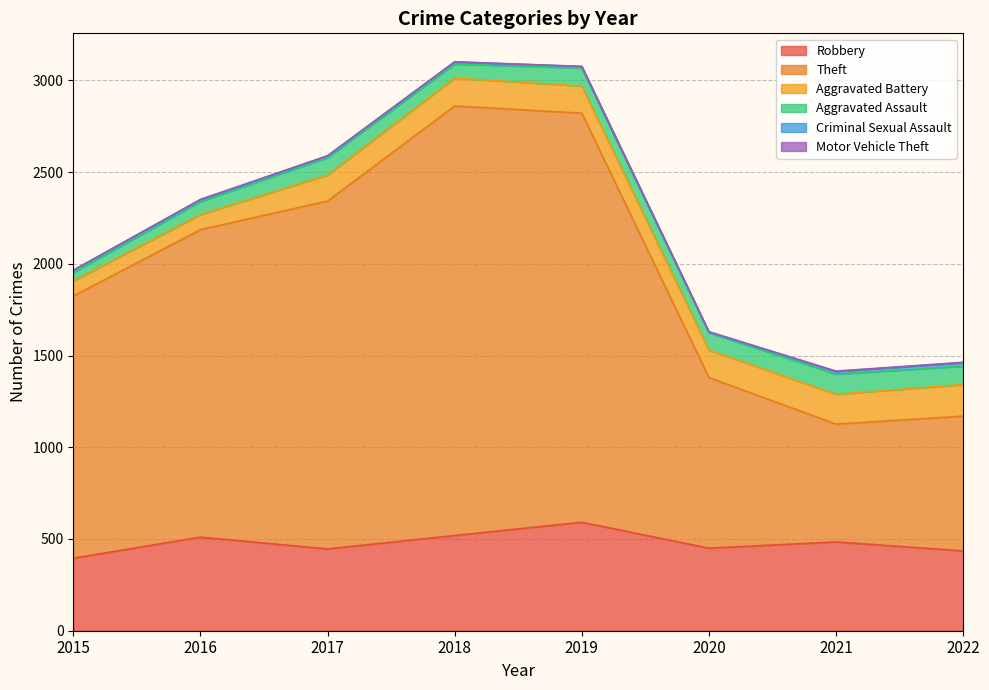

Does the chart display data point markers on the line(s)?

No